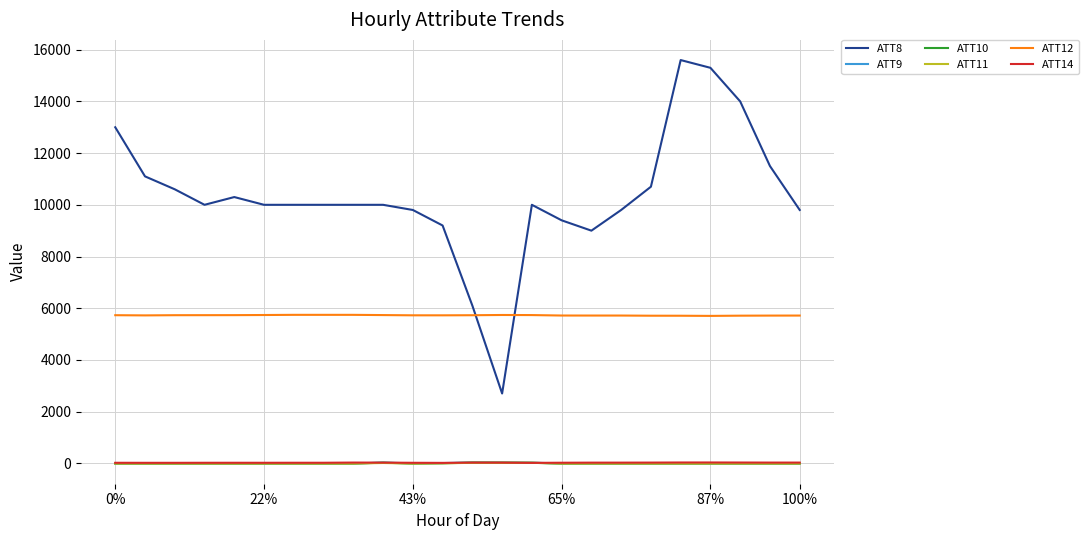

Which series has the largest total across all categories?

ATT8